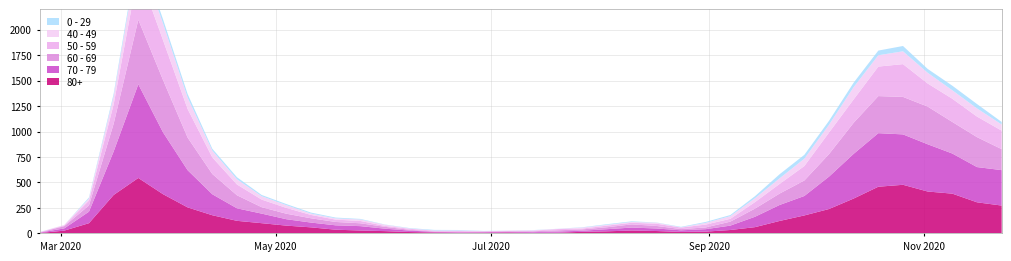

Reading left to right, list all the values displayed in this chart.

80+: 2020-02-24=3	2020-03-02=27	2020-03-09=100	2020-03-16=377	2020-03-23=544	2020-03-30=385	2020-04-06=255	2020-04-13=178	2020-04-20=123	2020-04-27=100	2020-05-04=76	2020-05-11=59	2020-05-18=36	2020-05-25=28	2020-06-01=22	2020-06-08=13	2020-06-15=9	2020-06-22=6	2020-06-29=7	2020-07-06=9	2020-07-13=5	2020-07-20=7	2020-07-27=15	2020-08-03=20	2020-08-10=28	2020-08-17=23	2020-08-24=14	2020-08-31=17	2020-09-07=33	2020-09-14=61	2020-09-21=122	2020-09-28=176	2020-10-05=239	2020-10-12=342	2020-10-19=458	2020-10-26=477	2020-11-02=411	2020-11-09=390	2020-11-16=305	2020-11-23=273
70 - 79: 2020-02-24=4	2020-03-02=22	2020-03-09=113	2020-03-16=427	2020-03-23=920	2020-03-30=608	2020-04-06=365	2020-04-13=206	2020-04-20=123	2020-04-27=94	2020-05-04=63	2020-05-11=47	2020-05-18=43	2020-05-25=43	2020-06-01=24	2020-06-08=14	2020-06-15=6	2020-06-22=5	2020-06-29=5	2020-07-06=8	2020-07-13=7	2020-07-20=11	2020-07-27=11	2020-08-03=21	2020-08-10=29	2020-08-17=25	2020-08-24=16	2020-08-31=24	2020-09-07=43	2020-09-14=102	2020-09-21=157	2020-09-28=191	2020-10-05=318	2020-10-12=439	2020-10-19=526	2020-10-26=495	2020-11-02=464	2020-11-09=394	2020-11-16=346	2020-11-23=348
60 - 69: 2020-02-24=2	2020-03-02=22	2020-03-09=61	2020-03-16=272	2020-03-23=634	2020-03-30=514	2020-04-06=320	2020-04-13=199	2020-04-20=128	2020-04-27=63	2020-05-04=54	2020-05-11=42	2020-05-18=33	2020-05-25=28	2020-06-01=18	2020-06-08=8	2020-06-15=3	2020-06-22=3	2020-06-29=6	2020-07-06=3	2020-07-13=8	2020-07-20=12	2020-07-27=13	2020-08-03=19	2020-08-10=31	2020-08-17=25	2020-08-24=12	2020-08-31=17	2020-09-07=39	2020-09-14=80	2020-09-21=112	2020-09-28=152	2020-10-05=221	2020-10-12=305	2020-10-19=364	2020-10-26=368	2020-11-02=370	2020-11-09=310	2020-11-16=294	2020-11-23=206
50 - 59: 2020-02-24=3	2020-03-02=7	2020-03-09=48	2020-03-16=190	2020-03-23=475	2020-03-30=392	2020-04-06=281	2020-04-13=163	2020-04-20=106	2020-04-27=75	2020-05-04=57	2020-05-11=33	2020-05-18=23	2020-05-25=23	2020-06-01=9	2020-06-08=10	2020-06-15=8	2020-06-22=9	2020-06-29=3	2020-07-06=5	2020-07-13=6	2020-07-20=12	2020-07-27=8	2020-08-03=16	2020-08-10=16	2020-08-17=22	2020-08-24=15	2020-08-31=28	2020-09-07=28	2020-09-14=64	2020-09-21=95	2020-09-28=142	2020-10-05=212	2020-10-12=230	2020-10-19=290	2020-10-26=322	2020-11-02=227	2020-11-09=228	2020-11-16=202	2020-11-23=182
40 - 49: 2020-02-24=0	2020-03-02=5	2020-03-09=21	2020-03-16=79	2020-03-23=183	2020-03-30=163	2020-04-06=111	2020-04-13=66	2020-04-20=51	2020-04-27=33	2020-05-04=27	2020-05-11=13	2020-05-18=12	2020-05-25=14	2020-06-01=12	2020-06-08=3	2020-06-15=2	2020-06-22=5	2020-06-29=1	2020-07-06=1	2020-07-13=4	2020-07-20=2	2020-07-27=10	2020-08-03=8	2020-08-10=8	2020-08-17=10	2020-08-24=2	2020-08-31=17	2020-09-07=26	2020-09-14=38	2020-09-21=55	2020-09-28=72	2020-10-05=76	2020-10-12=120	2020-10-19=111	2020-10-26=126	2020-11-02=105	2020-11-09=83	2020-11-16=80	2020-11-23=60
0 - 29: 2020-02-24=1	2020-03-02=0	2020-03-09=10	2020-03-16=25	2020-03-23=47	2020-03-30=42	2020-04-06=36	2020-04-13=19	2020-04-20=20	2020-04-27=12	2020-05-04=11	2020-05-11=10	2020-05-18=8	2020-05-25=6	2020-06-01=2	2020-06-08=4	2020-06-15=6	2020-06-22=5	2020-06-29=2	2020-07-06=1	2020-07-13=2	2020-07-20=1	2020-07-27=3	2020-08-03=6	2020-08-10=6	2020-08-17=2	2020-08-24=5	2020-08-31=9	2020-09-07=11	2020-09-14=20	2020-09-21=40	2020-09-28=38	2020-10-05=39	2020-10-12=44	2020-10-19=46	2020-10-26=52	2020-11-02=38	2020-11-09=45	2020-11-16=43	2020-11-23=25